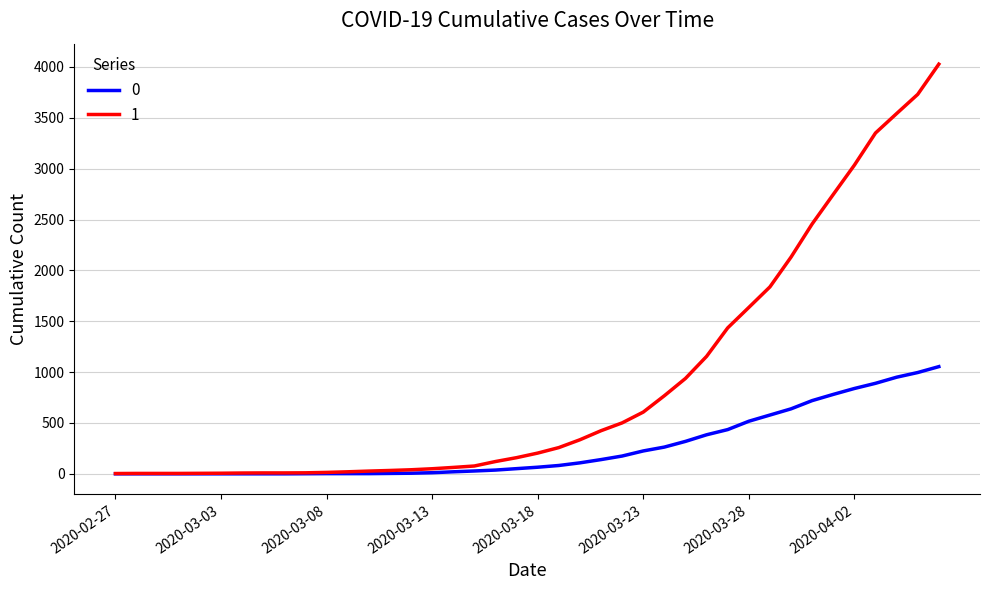

Does the chart display data point markers on the line(s)?

No